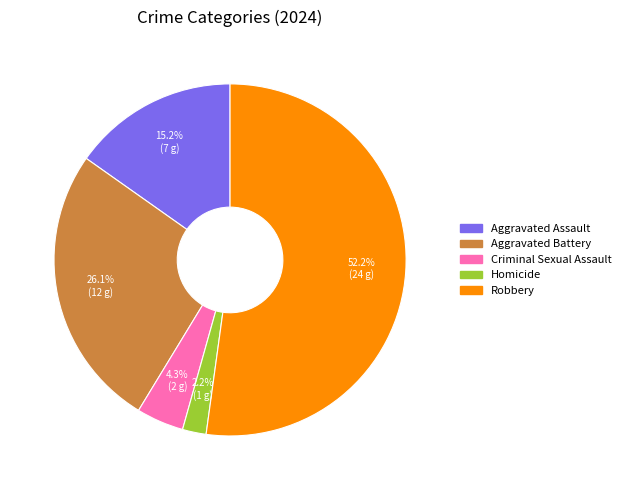

Which has a higher value, Homicide or Criminal Sexual Assault?

Criminal Sexual Assault